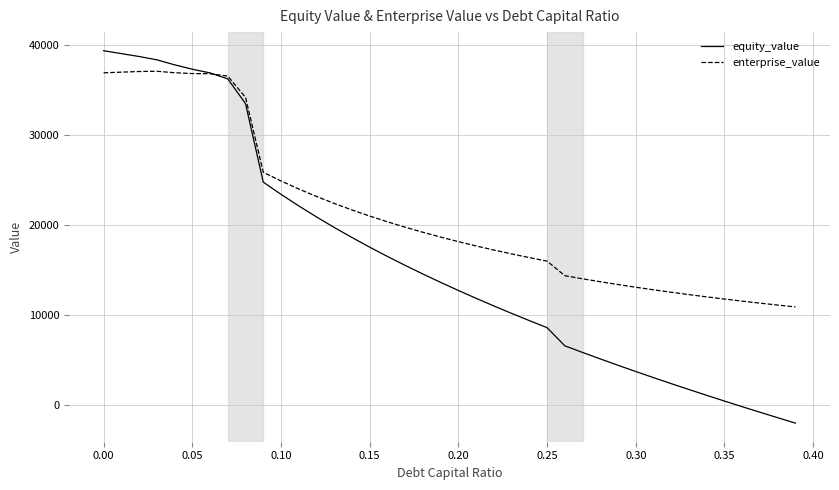

Which series has the largest total across all categories?

enterprise_value